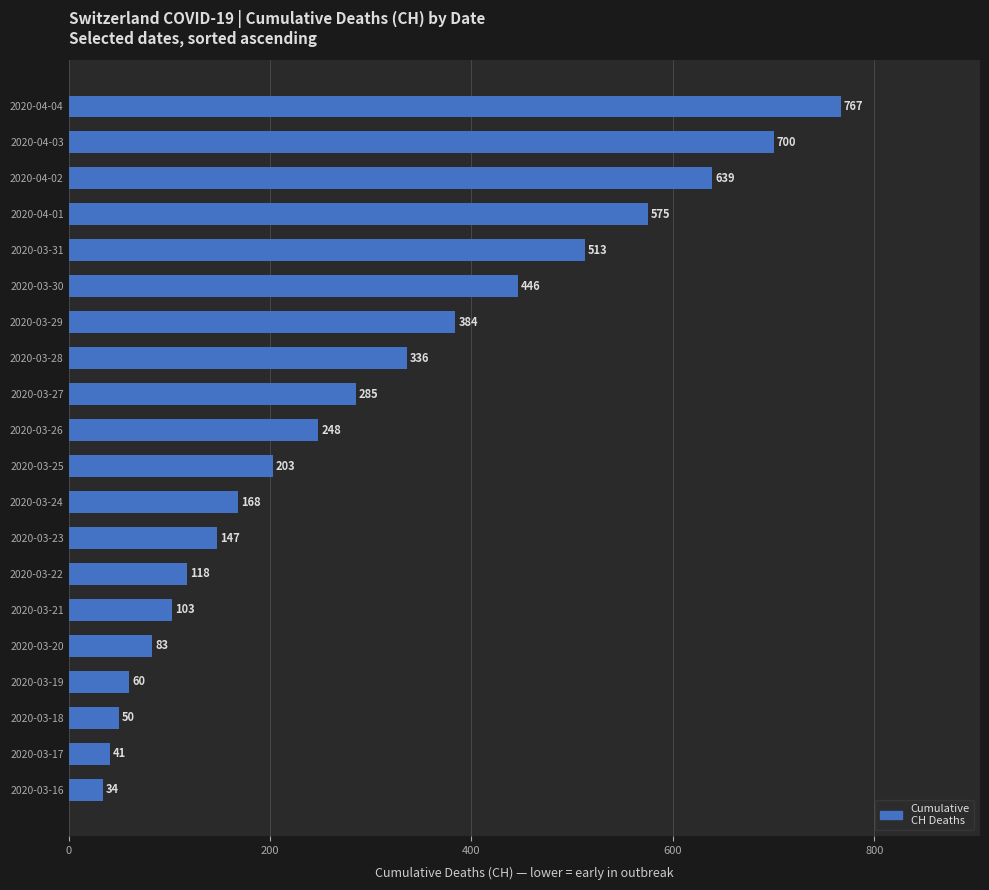

Which label corresponds to the largest value in the chart?

2020-04-04